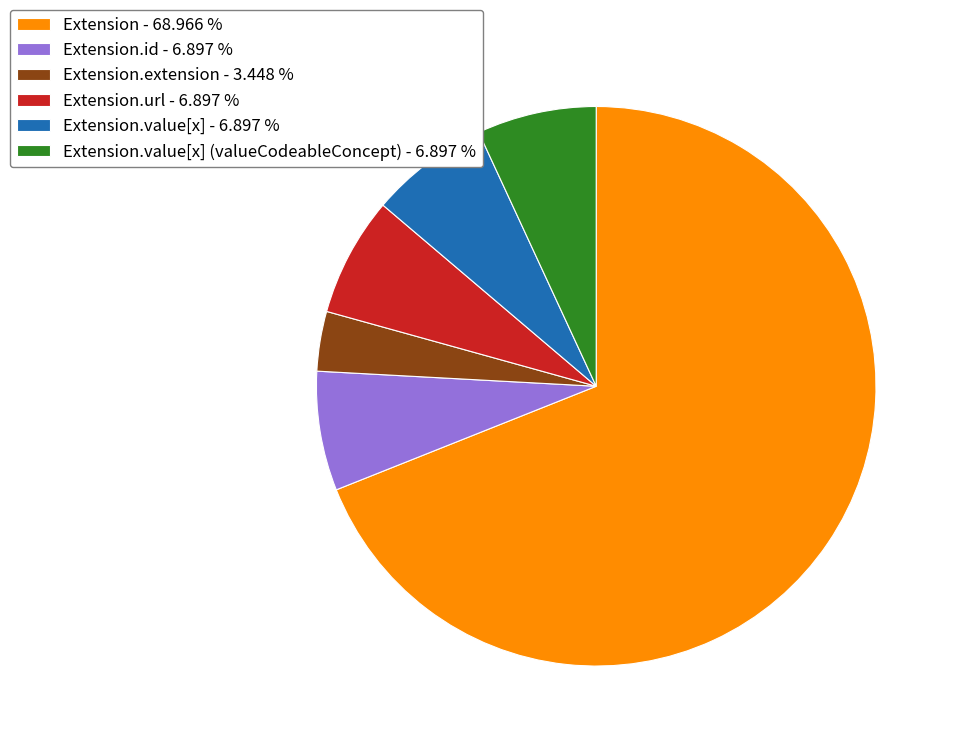

Do Extension.value[x] (valueCodeableConcept) - 6.897 % and Extension.id - 6.897 % together represent more than half of the pie?

No